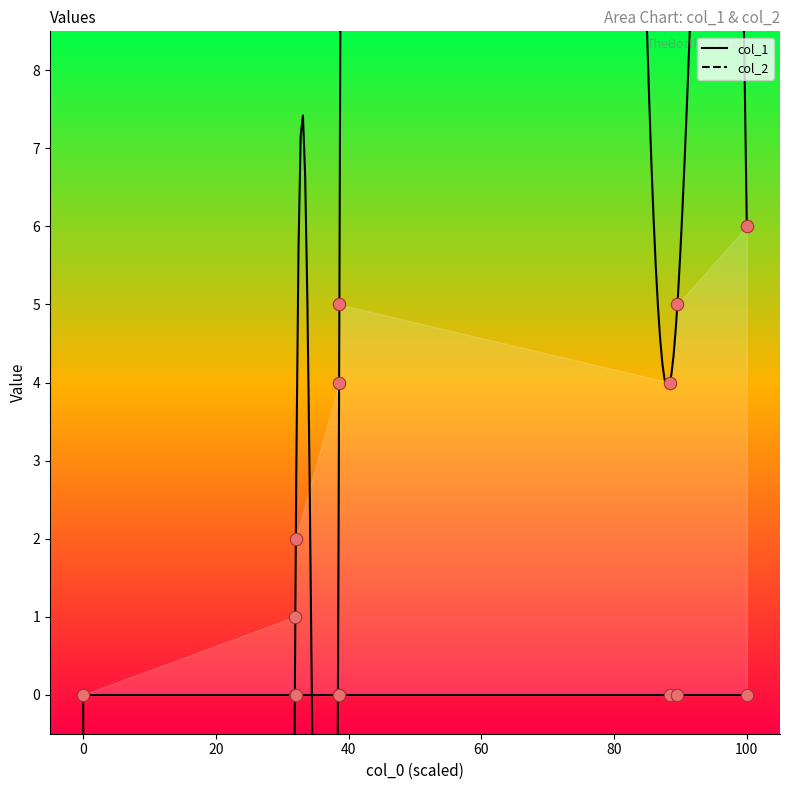

Which has a higher value, 1479240080 or 1483714918?

1479240080